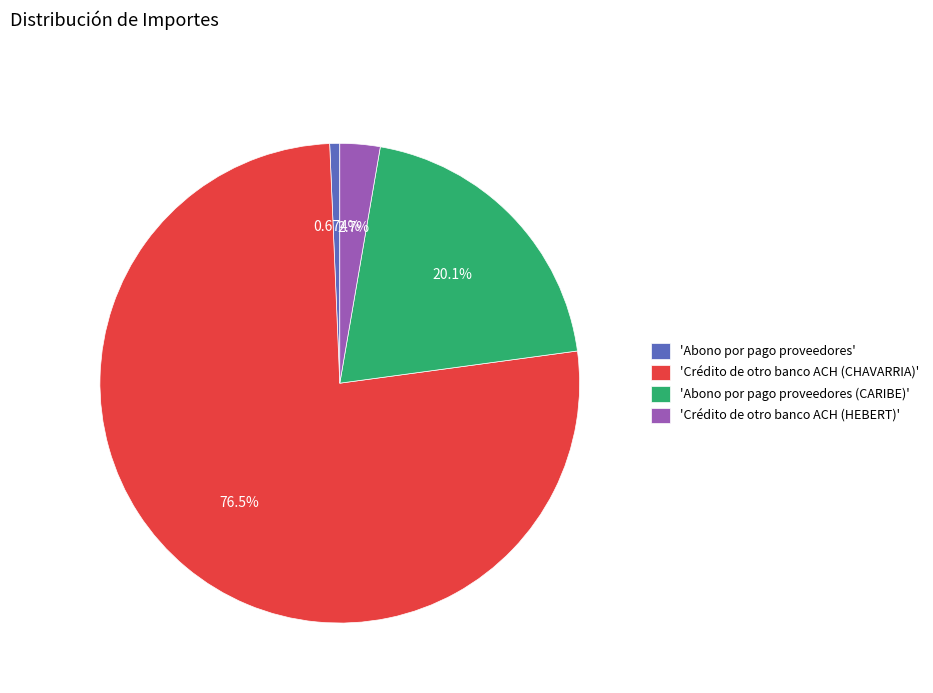

Is the sum of 'Abono por pago proveedores' and 'Abono por pago proveedores (CARIBE)' greater than half?

No